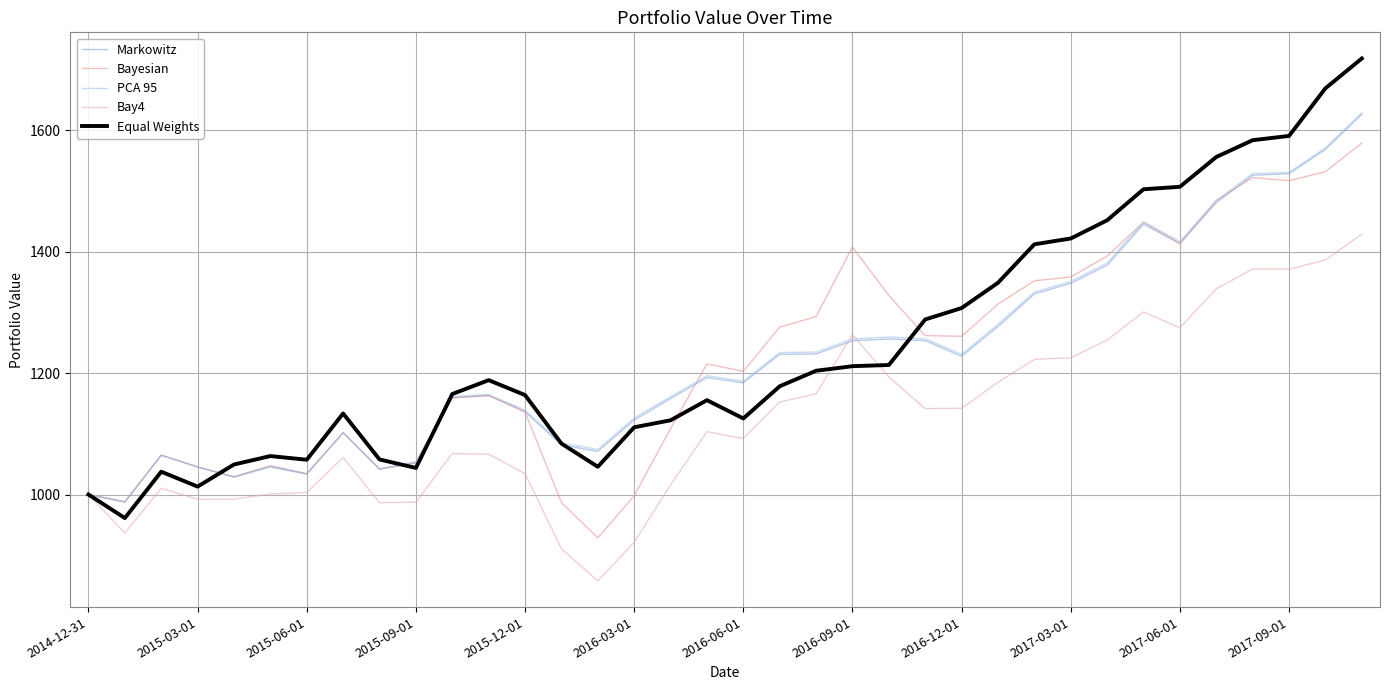

What are all the series names shown in the legend?

Markowitz, Bayesian, PCA 95, Bay4, Equal Weights